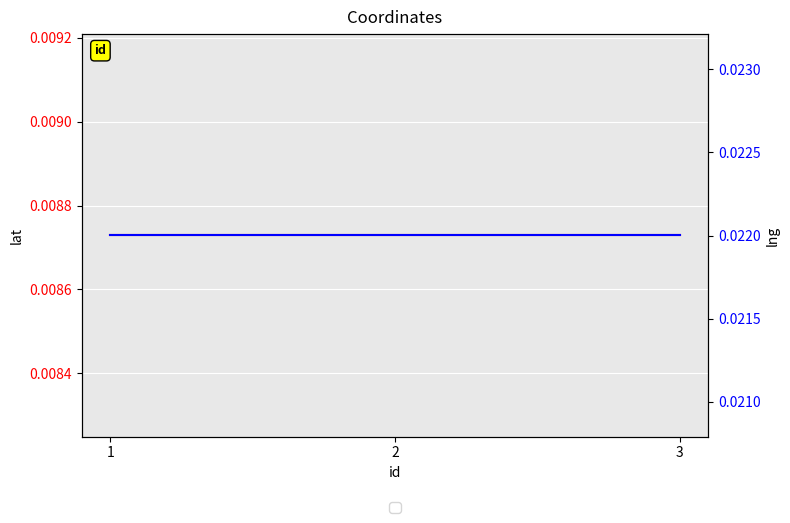

Rank the categories by lng value from highest to lowest.

1, 2, 3